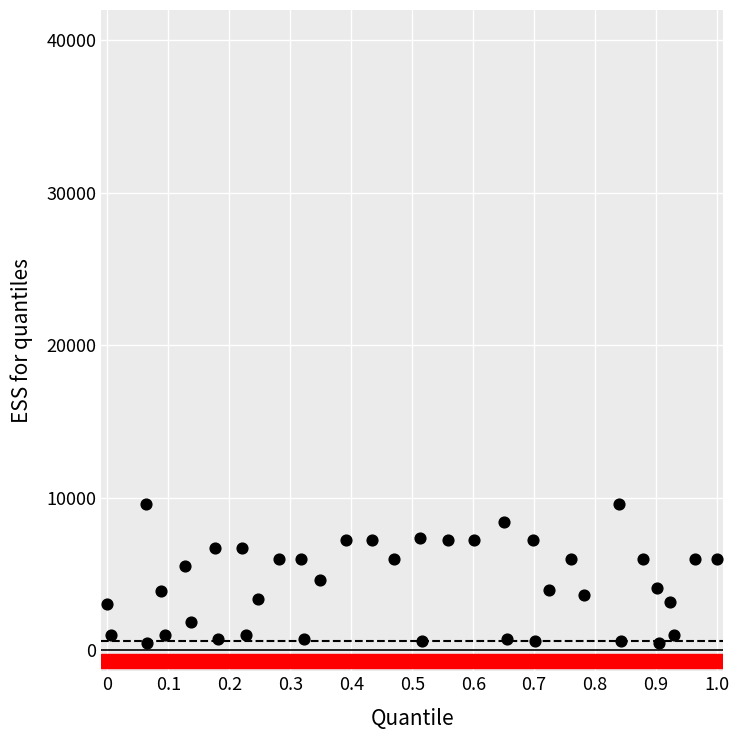

What is the range of Y values (max minus min)?

9120